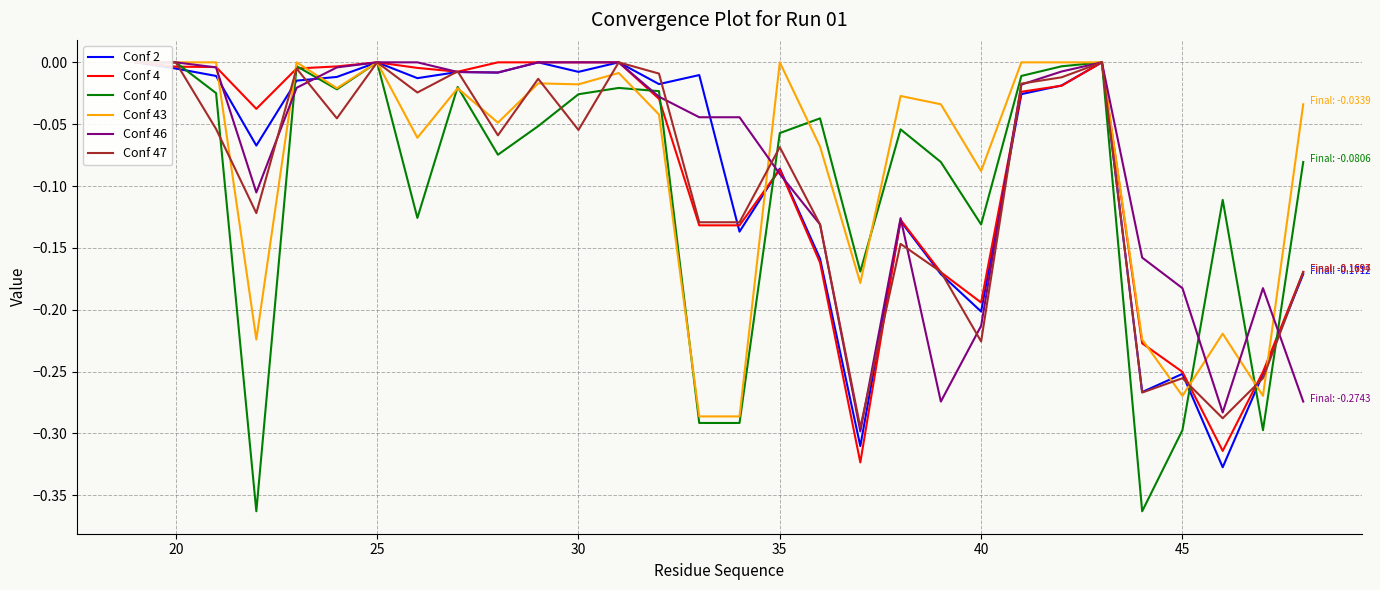

Does the chart have visible grid lines?

Yes